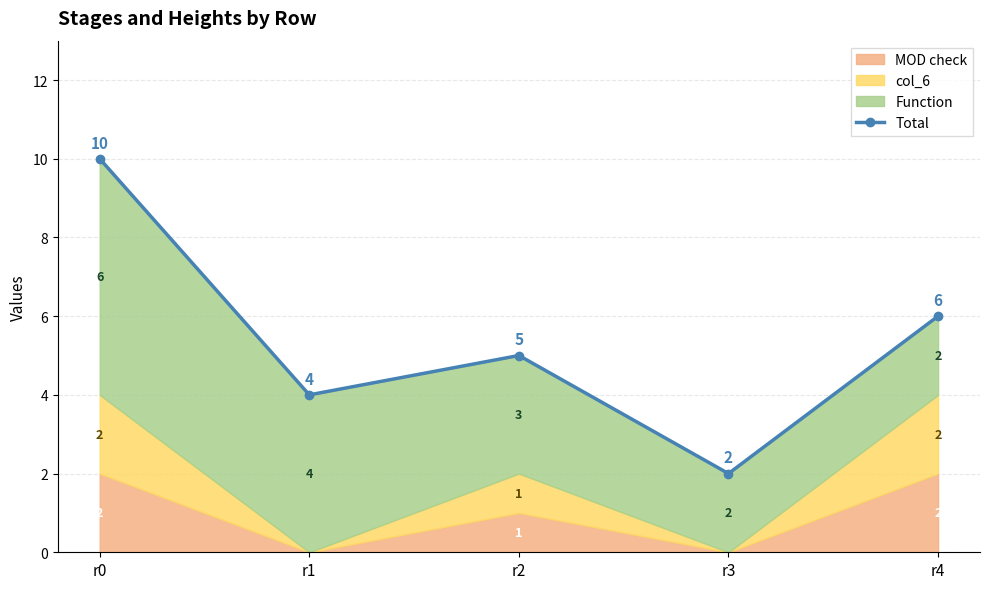

List the labels in order of value, largest first.

r0, r4, r2, r1, r3